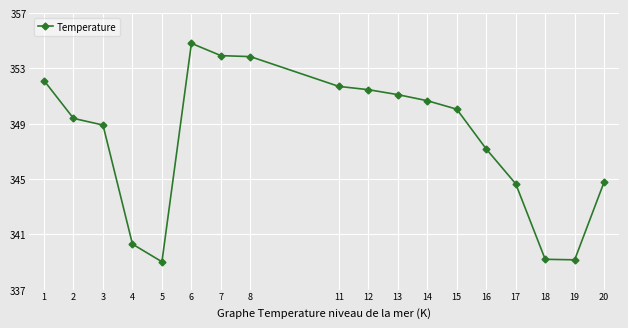

Approximately how many times larger is the value at 5 compared to 18?

1.0